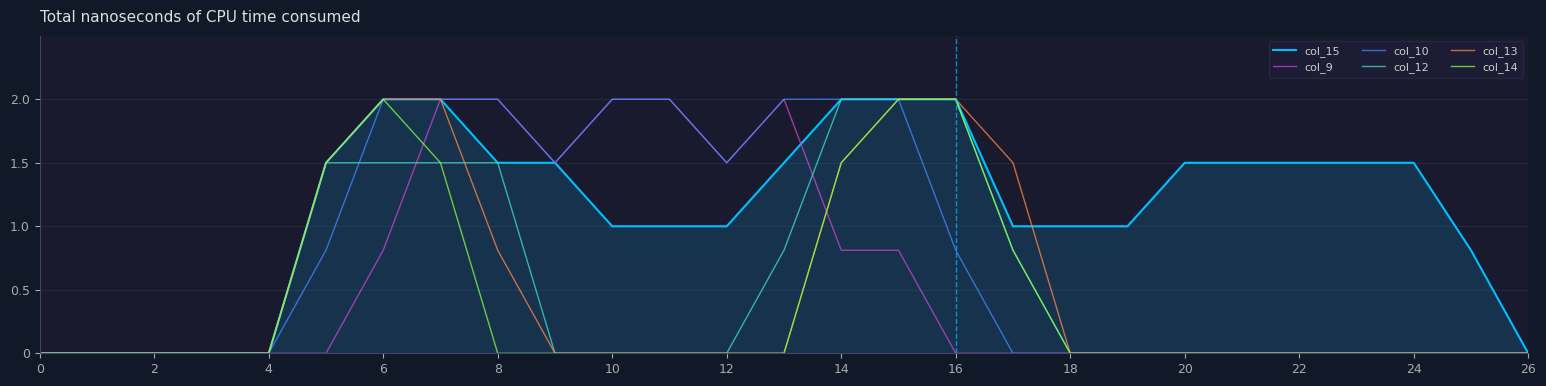

What is the greatest value displayed?

2.0